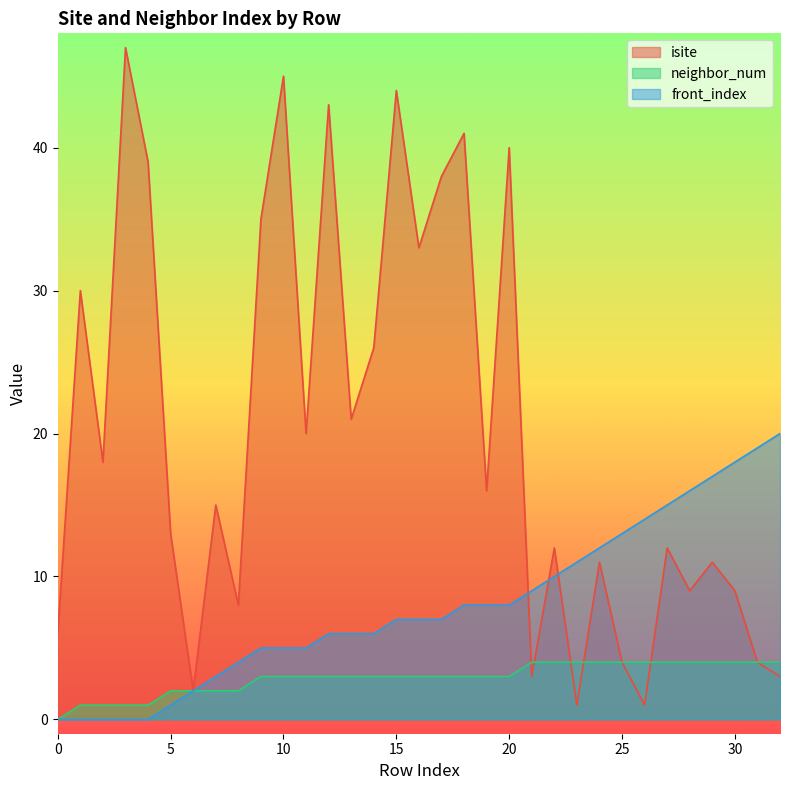

Which series has the largest total across all categories?

isite